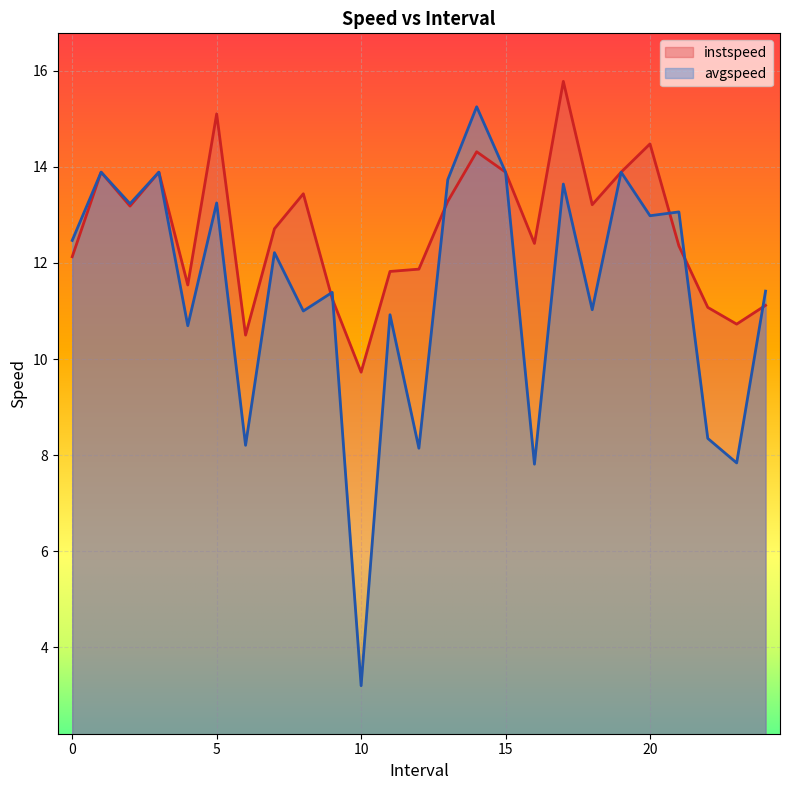

What are all the series names shown in the legend?

instspeed, avgspeed